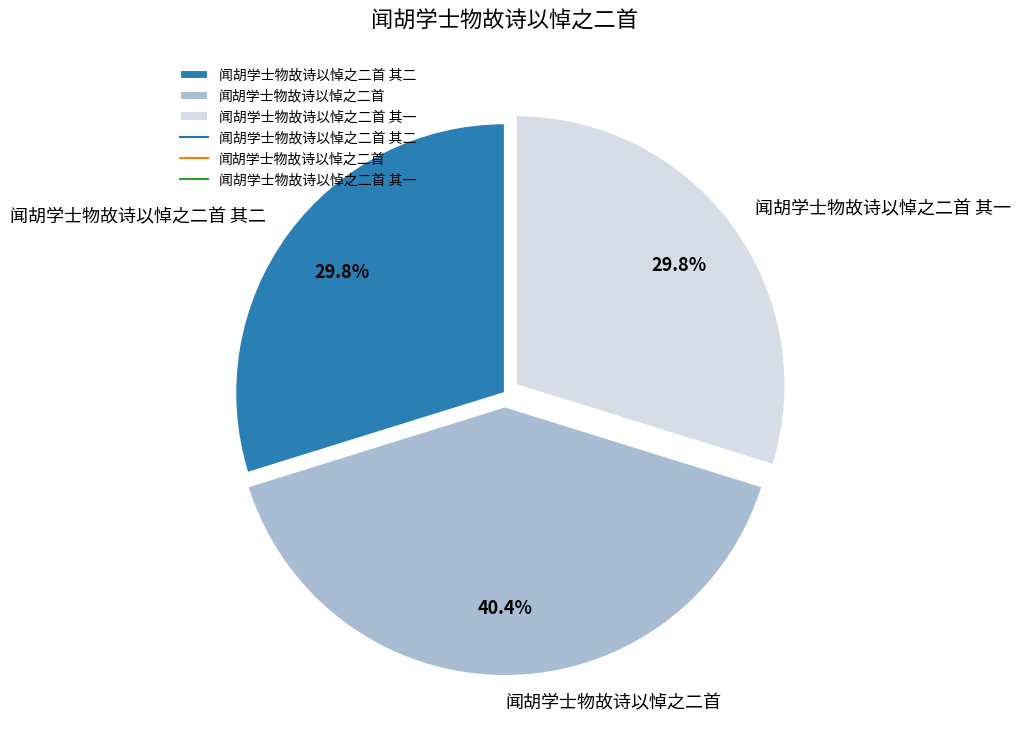

Approximately how many times larger is the value at 闻胡学士物故诗以悼之二首 其二 compared to 闻胡学士物故诗以悼之二首?

0.7